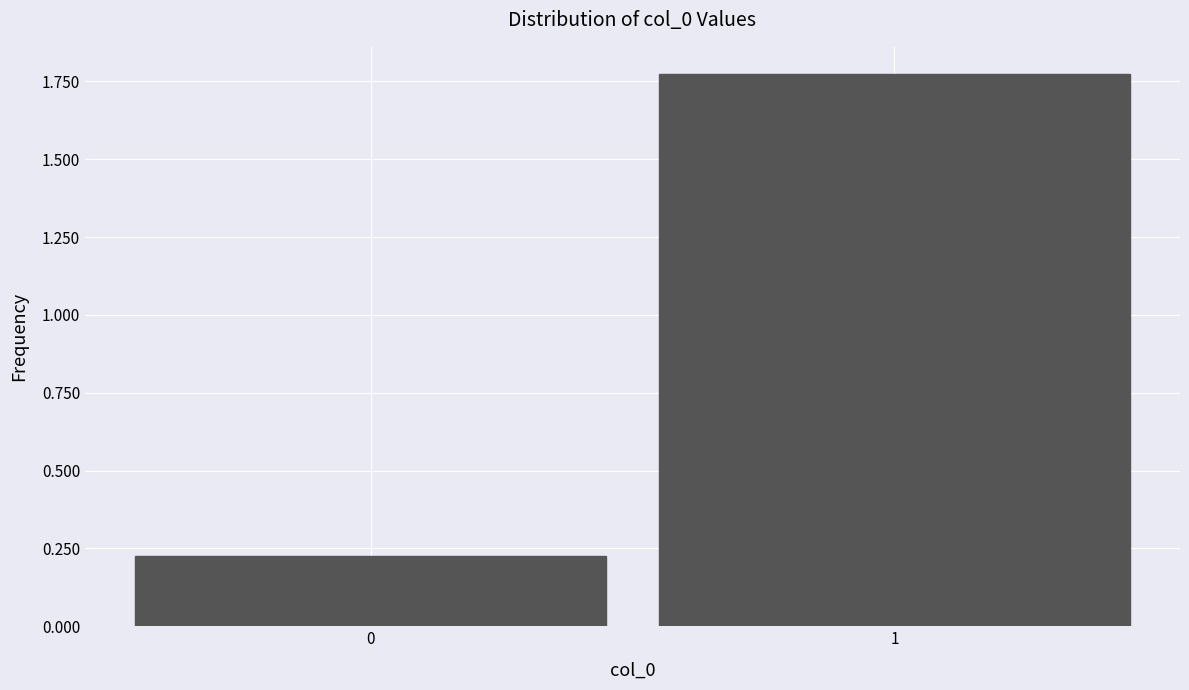

Is it true that the value at 1 is 2.8?

False